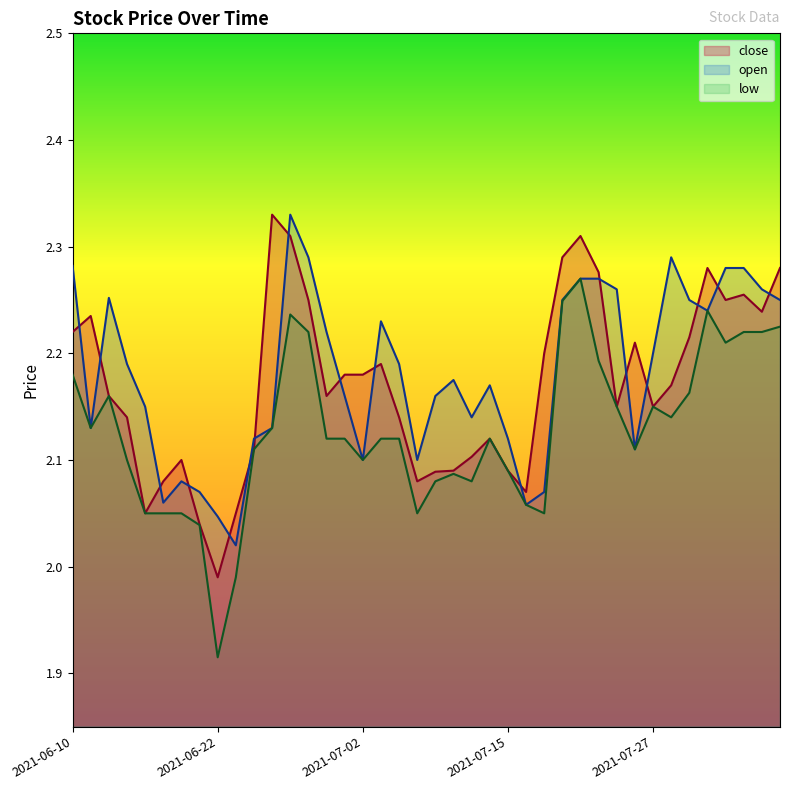

Rank the series by their average value, from highest to lowest.

open, close, low